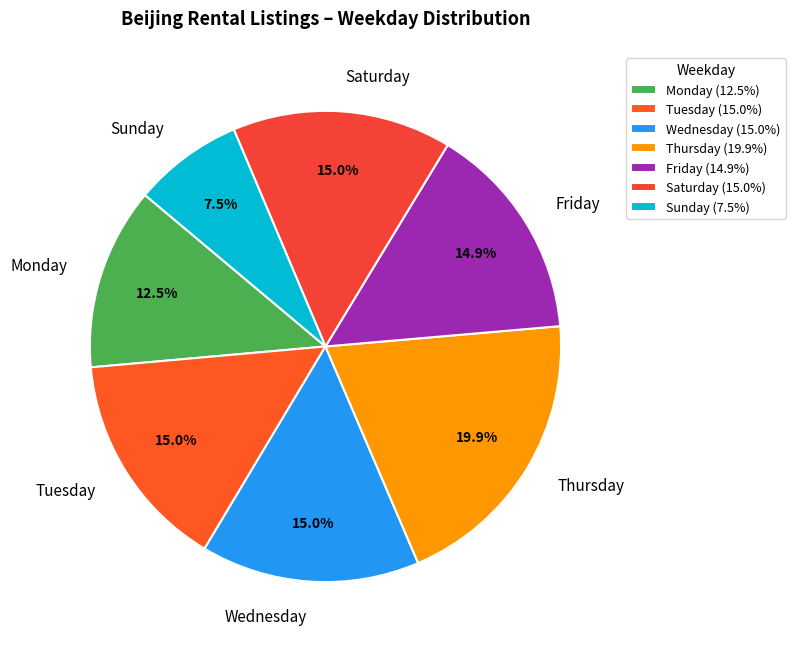

What is the ratio of the value at Saturday to the value at Tuesday?

1.0